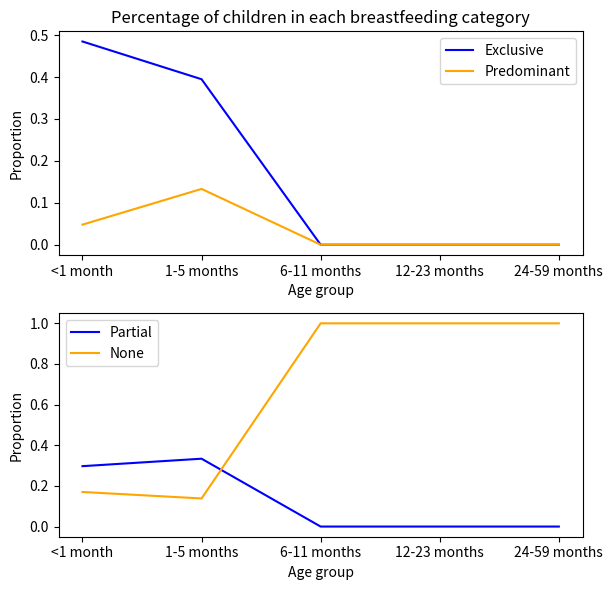

Reading right to left, list all the values displayed in this chart.

Exclusive: 24-59 months=0.0	12-23 months=0.0	6-11 months=0.0	1-5 months=0.4	<1 month=0.5
Predominant: 24-59 months=0.0	12-23 months=0.0	6-11 months=0.0	1-5 months=0.1	<1 month=0.0
Partial: 24-59 months=0.0	12-23 months=0.0	6-11 months=0.0	1-5 months=0.3	<1 month=0.3
None: 24-59 months=1.0	12-23 months=1.0	6-11 months=1.0	1-5 months=0.1	<1 month=0.2